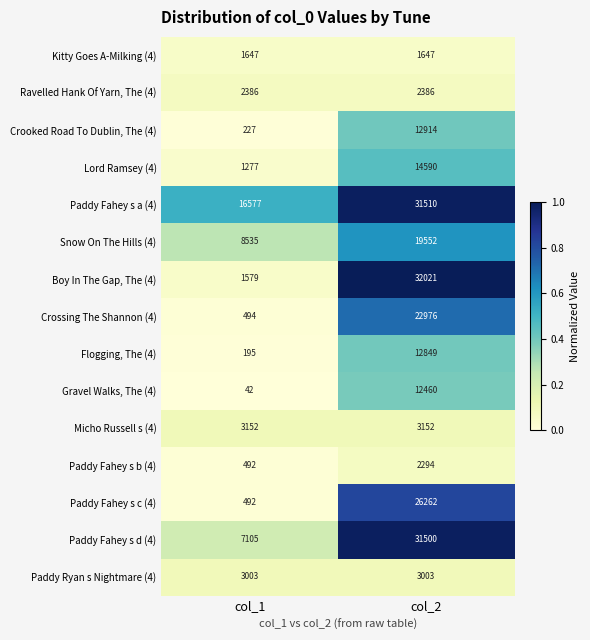

At which label does Paddy Fahey s b (4) reach its peak?

col_2